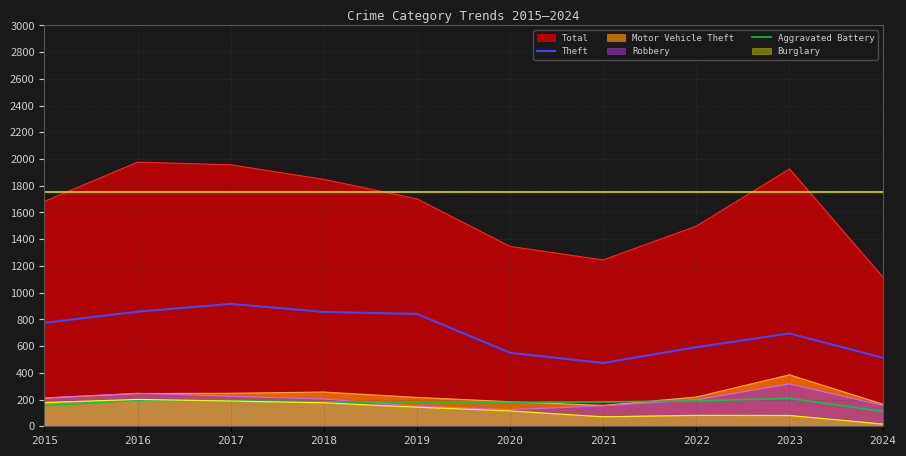

What is the difference between the highest and lowest values at 2019?

1559